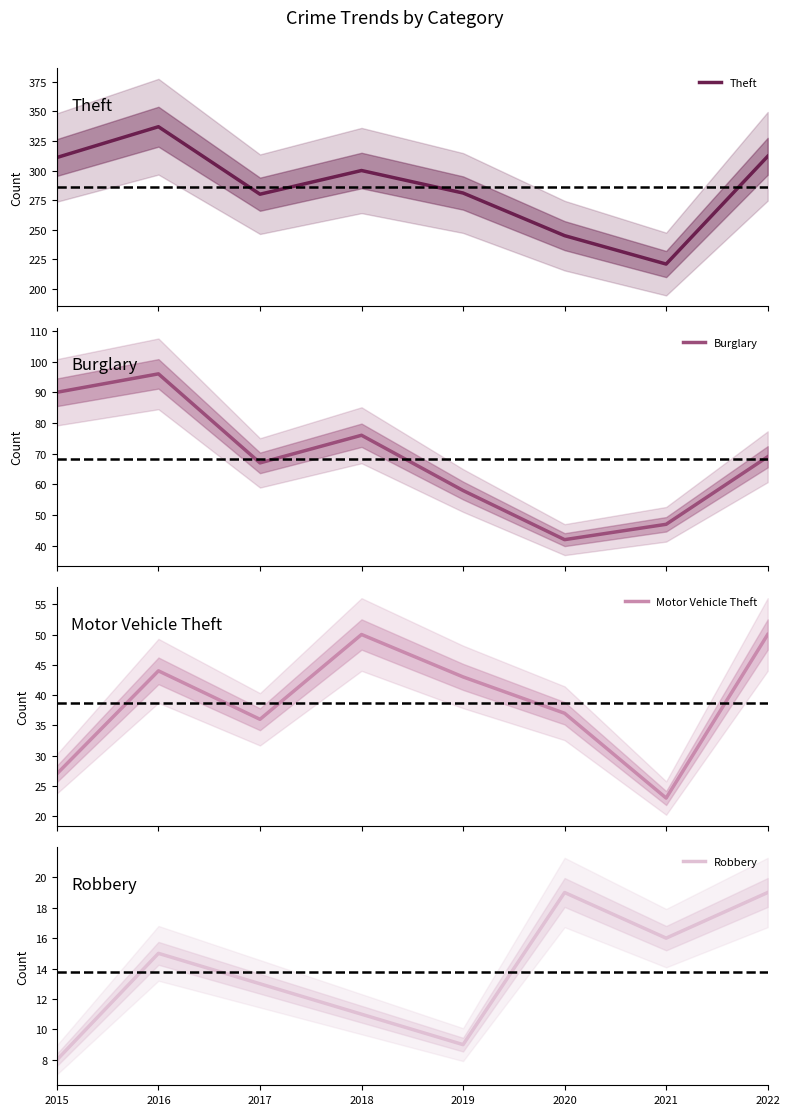

True or false: Robbery has a value of 30 at 2020.

False